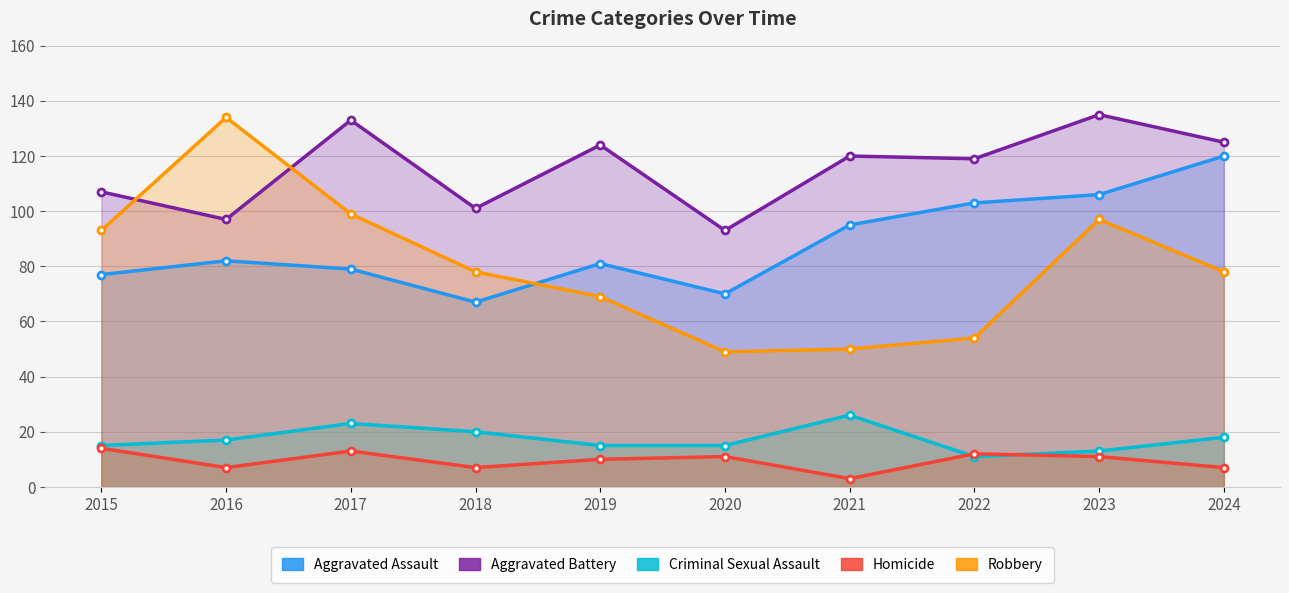

Which has a higher value, 2018 or 2024?

2024